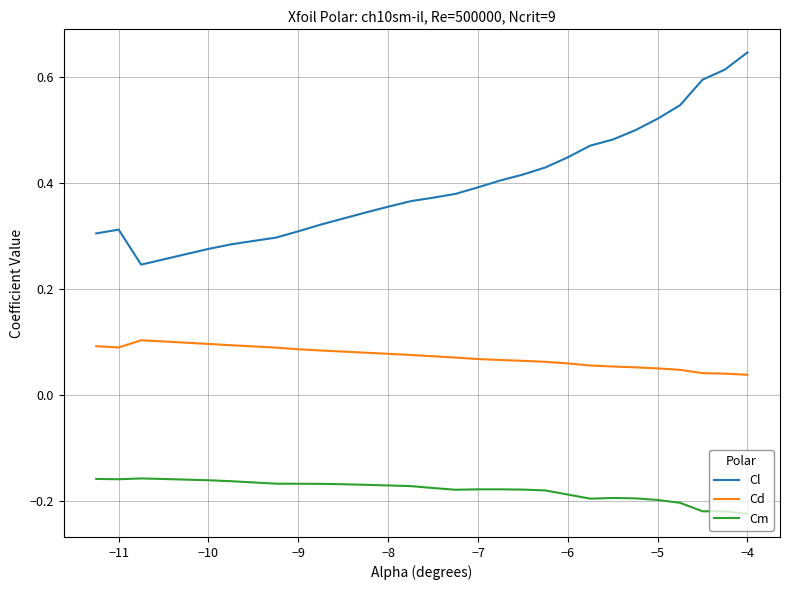

How many distinct data groups are displayed?

3